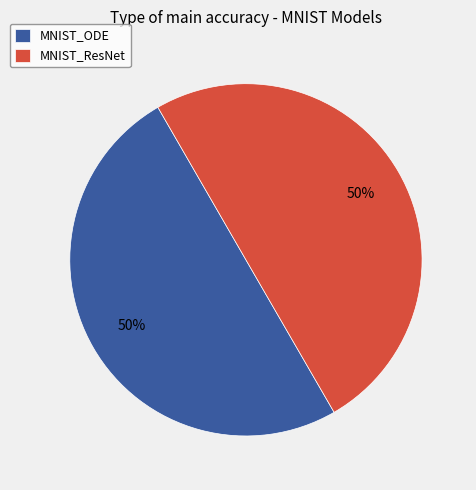

To the nearest percent, what is the combined percentage of MNIST_ODE and MNIST_ResNet?

100%